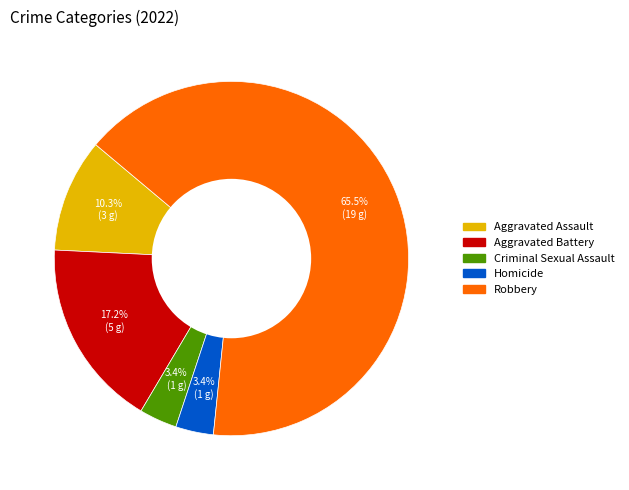

Which category accounts for the majority?

Robbery